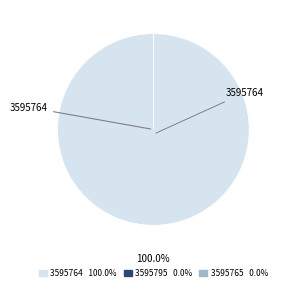

How many slices are in this pie chart?

3